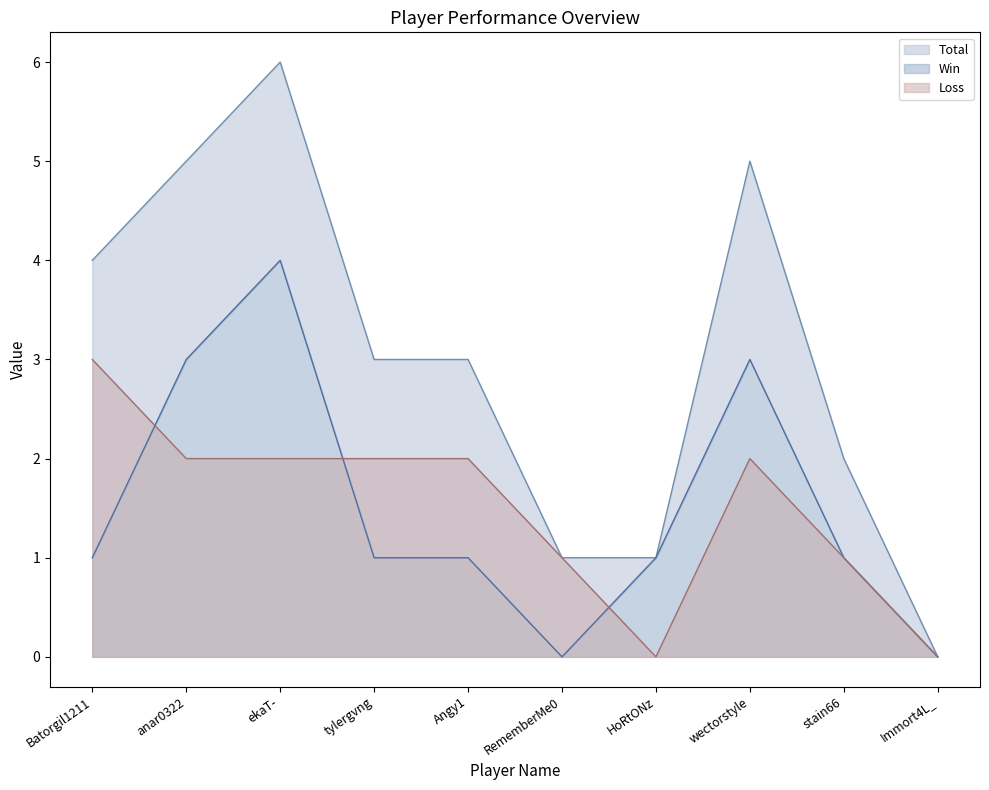

What is the spread (max minus min) of values at ekaT-?

4